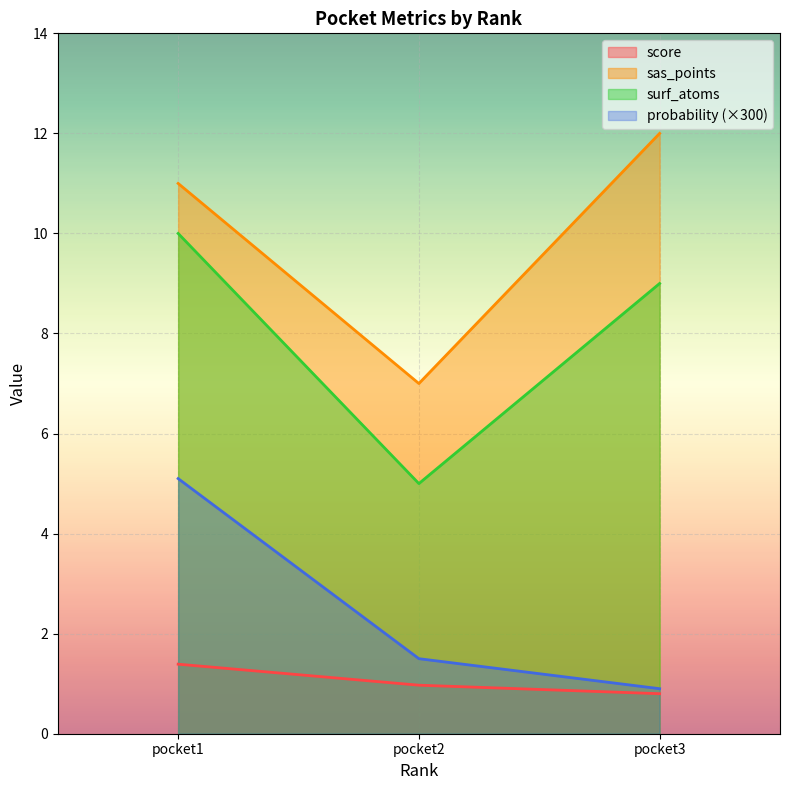

Which series has the largest total across all categories?

sas_points